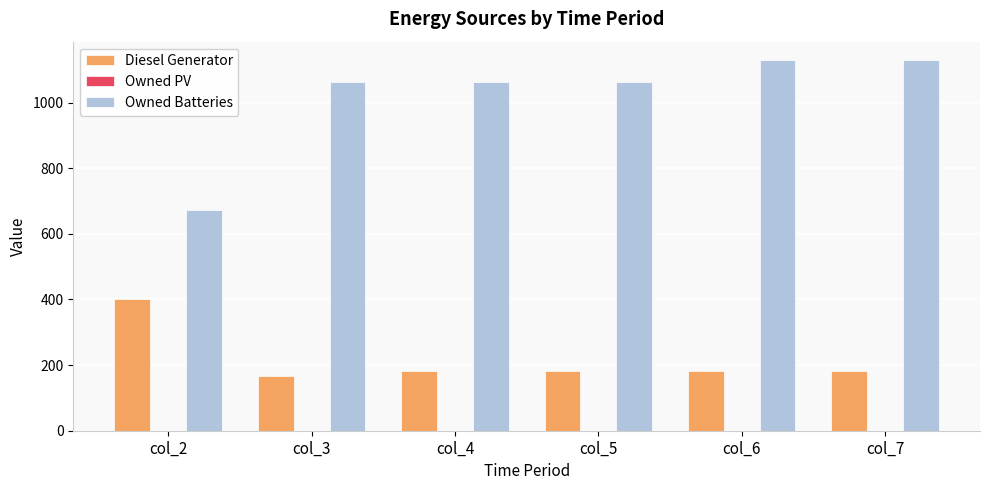

Reading left to right, list all the values displayed in this chart.

Diesel Generator: col_2=400	col_3=167	col_4=182	col_5=182	col_6=182	col_7=182
Owned Batteries: col_2=672	col_3=1064	col_4=1064	col_5=1064	col_6=1129	col_7=1129